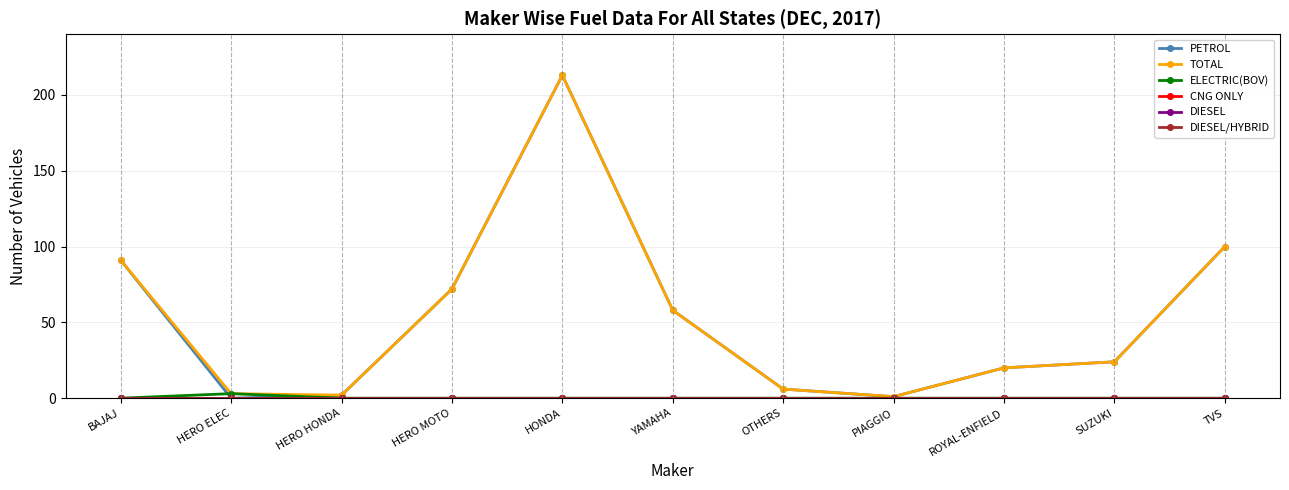

Reading right to left, list all the values displayed in this chart.

PETROL: TVS=100	SUZUKI=24	ROYAL-ENFIELD=20	PIAGGIO=1	OTHERS=6	YAMAHA=58	HONDA=213	HERO MOTO=72	HERO HONDA=2	HERO ELEC=0	BAJAJ=91
TOTAL: TVS=100	SUZUKI=24	ROYAL-ENFIELD=20	PIAGGIO=1	OTHERS=6	YAMAHA=58	HONDA=213	HERO MOTO=72	HERO HONDA=2	HERO ELEC=3	BAJAJ=91
ELECTRIC(BOV): TVS=0	SUZUKI=0	ROYAL-ENFIELD=0	PIAGGIO=0	OTHERS=0	YAMAHA=0	HONDA=0	HERO MOTO=0	HERO HONDA=0	HERO ELEC=3	BAJAJ=0
CNG ONLY: TVS=0	SUZUKI=0	ROYAL-ENFIELD=0	PIAGGIO=0	OTHERS=0	YAMAHA=0	HONDA=0	HERO MOTO=0	HERO HONDA=0	HERO ELEC=0	BAJAJ=0
DIESEL: TVS=0	SUZUKI=0	ROYAL-ENFIELD=0	PIAGGIO=0	OTHERS=0	YAMAHA=0	HONDA=0	HERO MOTO=0	HERO HONDA=0	HERO ELEC=0	BAJAJ=0
DIESEL/HYBRID: TVS=0	SUZUKI=0	ROYAL-ENFIELD=0	PIAGGIO=0	OTHERS=0	YAMAHA=0	HONDA=0	HERO MOTO=0	HERO HONDA=0	HERO ELEC=0	BAJAJ=0